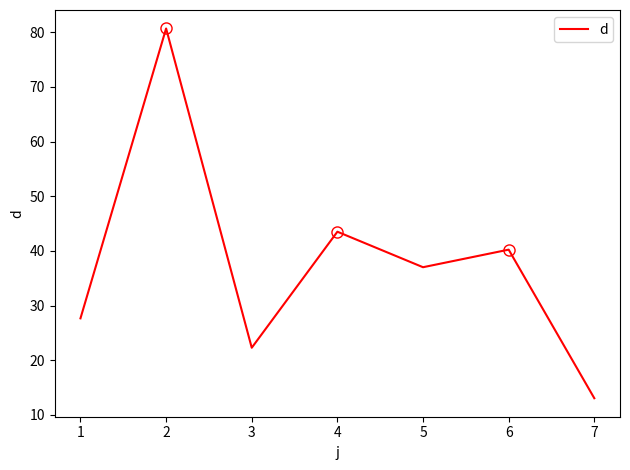

Is it true that d equals 5.3 at 7?

False